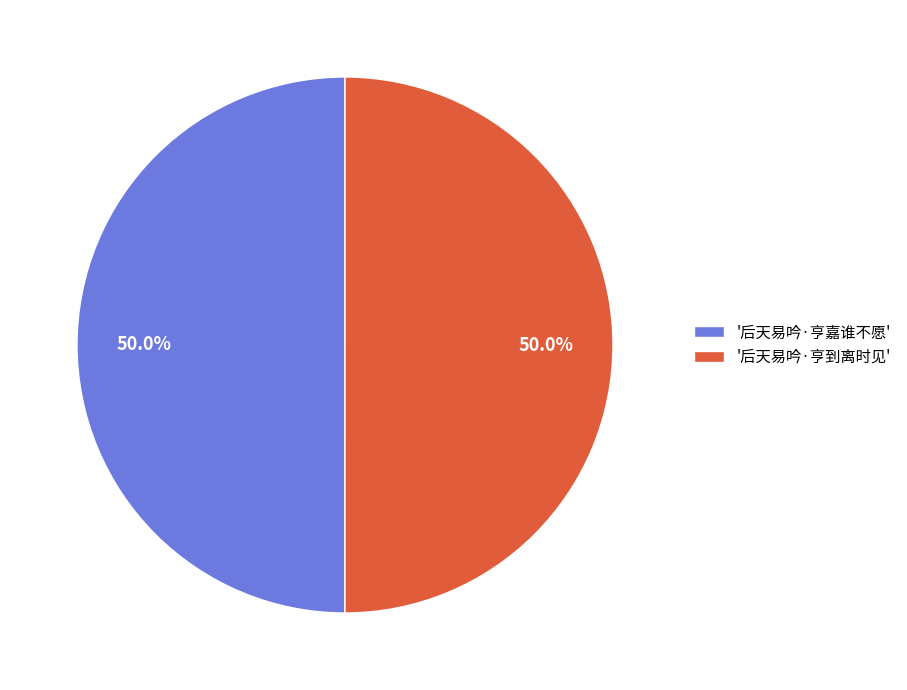

How many segments does this pie chart have?

2